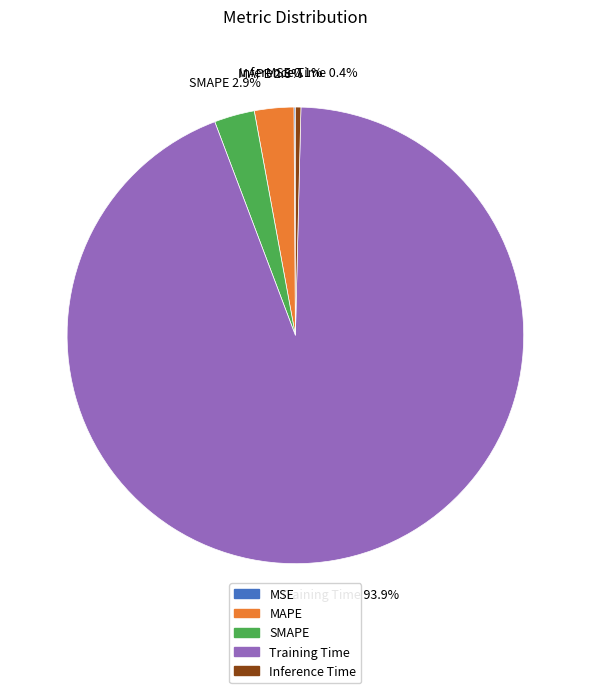

Do Inference Time and SMAPE together represent more than half of the pie?

No